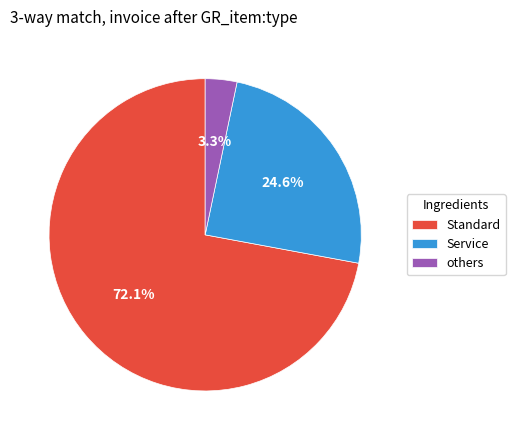

To the nearest percent, what is the difference between the largest and smallest slice percentages?

69%